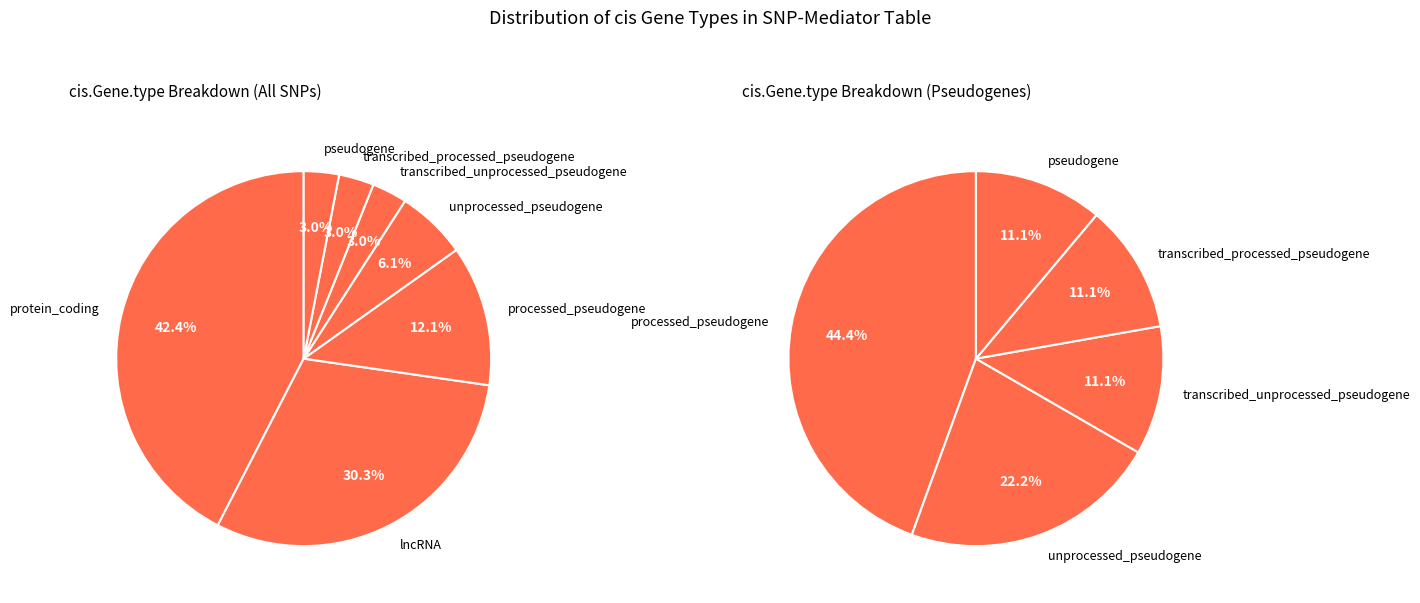

Which has a higher value, transcribed_unprocessed_pseudogene or unprocessed_pseudogene?

unprocessed_pseudogene